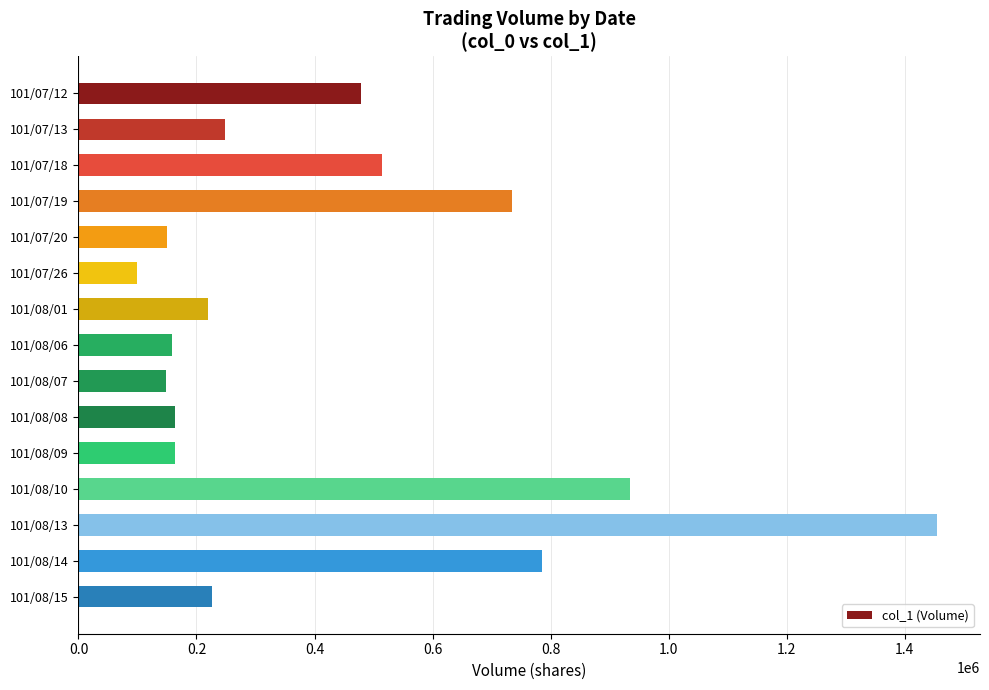

How many data points does each series have?

15